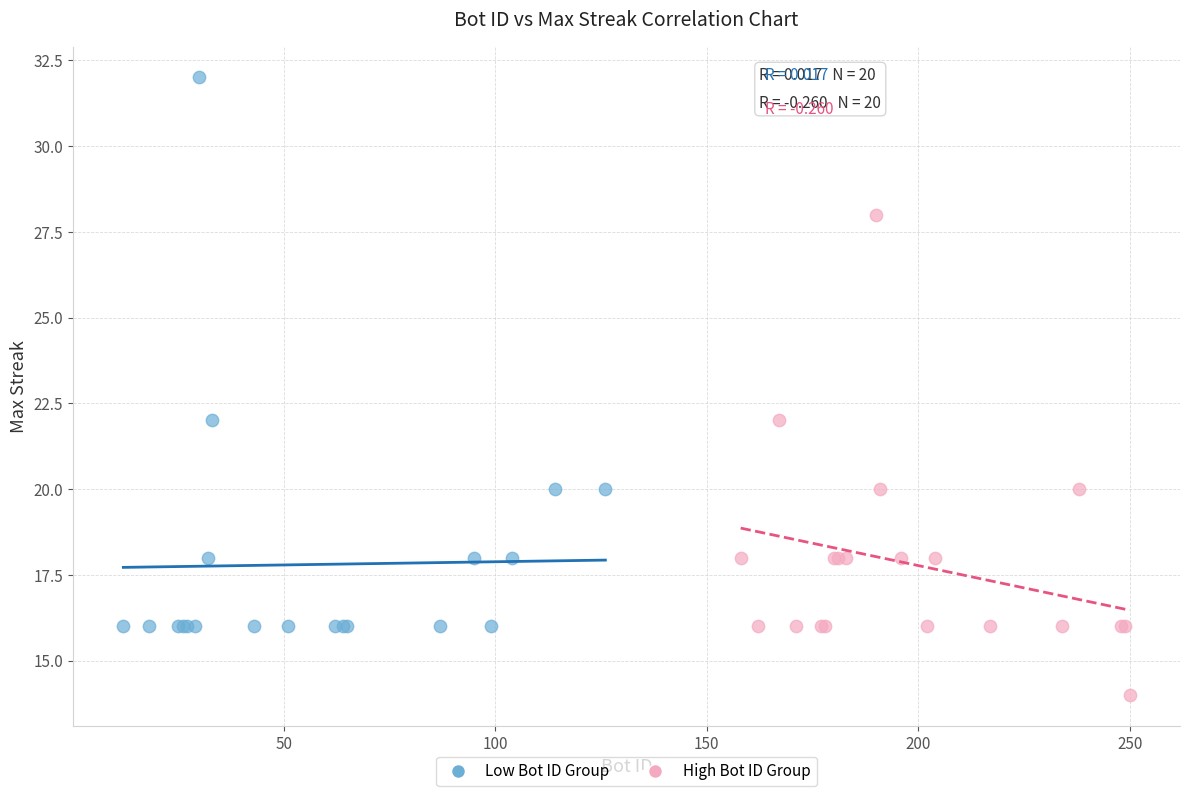

Which series reaches the maximum Y coordinate?

Low Bot ID Group